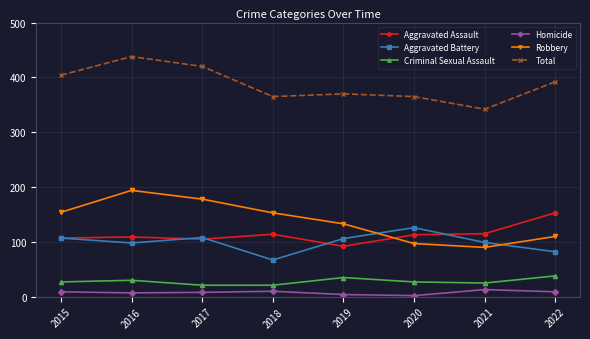

At 2021, list the series in order from smallest to largest.

Homicide, Criminal Sexual Assault, Robbery, Aggravated Battery, Aggravated Assault, Total